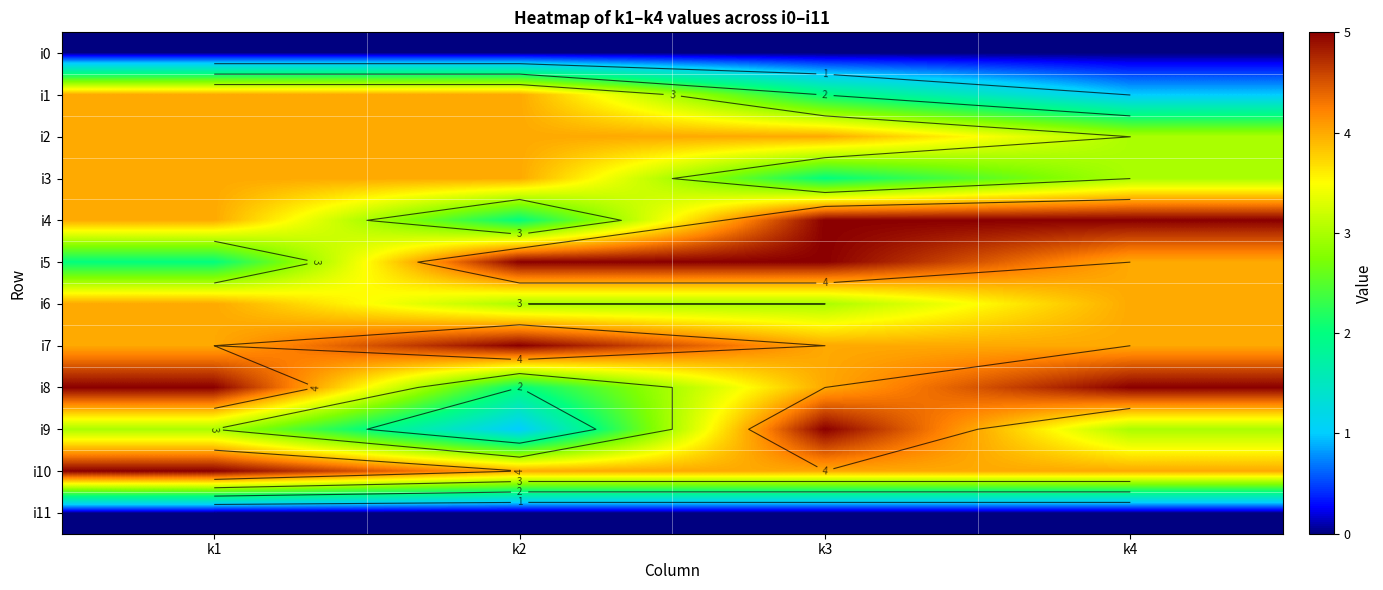

Where is i10 nearest to the value 4?

k2